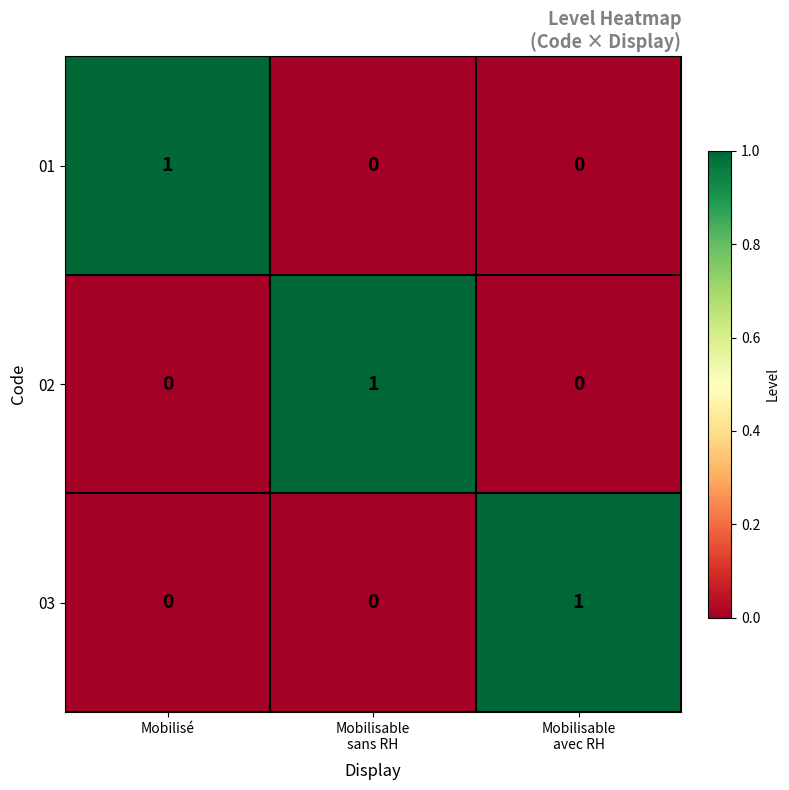

At how many categories does at least one series exceed 0?

3